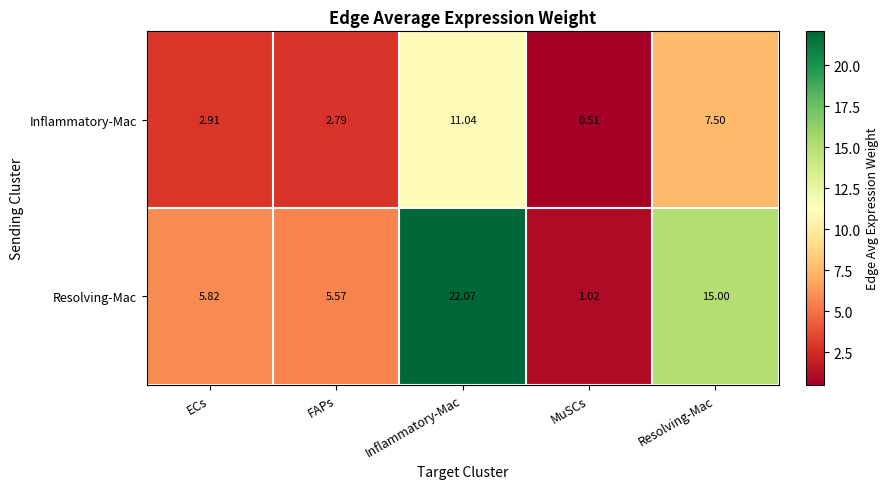

Rank the series by their average value, from lowest to highest.

Inflammatory-Mac, Resolving-Mac